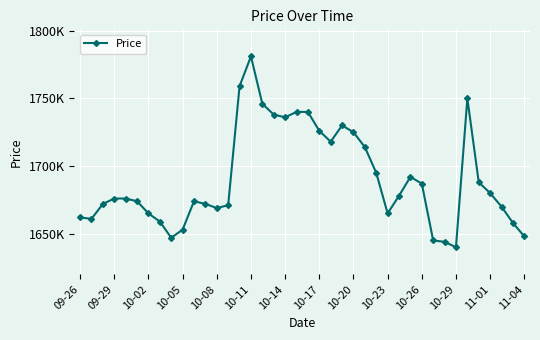

Does the chart have visible grid lines?

Yes